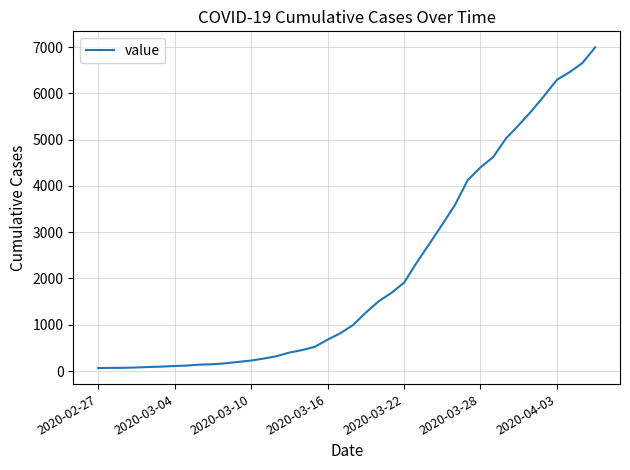

What is the greatest value displayed?

6995